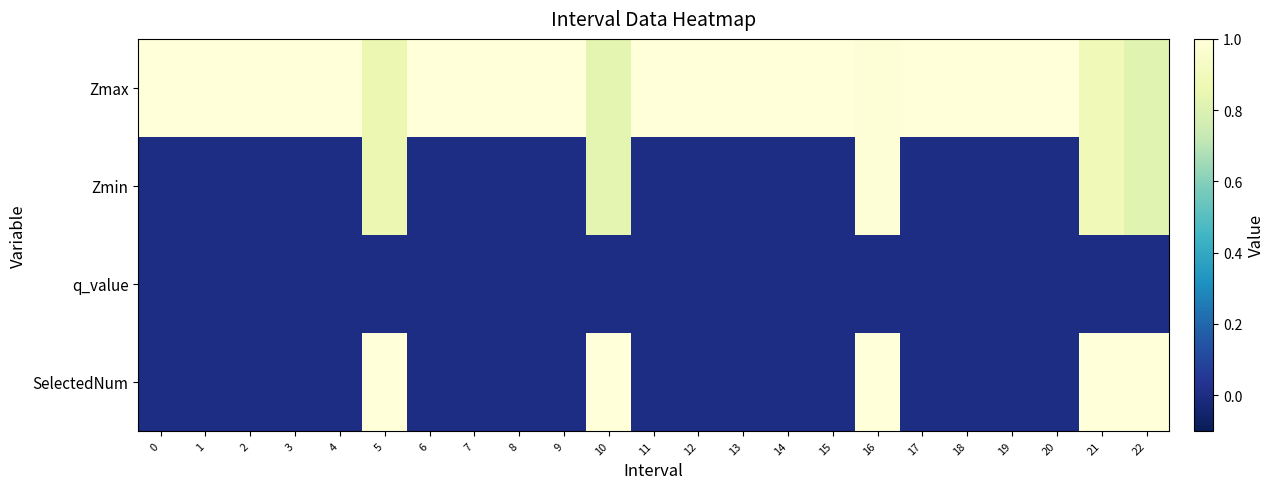

Reading left to right, transcribe all the data shown in this chart.

Zmax: 0=1.0	1=1.0	2=1.0	3=1.0	4=1.0	5=0.9	6=1.0	7=1.0	8=1.0	9=1.0	10=0.8	11=1.0	12=1.0	13=1.0	14=1.0	15=1.0	16=1.0	17=1.0	18=1.0	19=1.0	20=1.0	21=0.9	22=0.8
Zmin: 0=0.0	1=0.0	2=0.0	3=0.0	4=0.0	5=0.9	6=0.0	7=0.0	8=0.0	9=0.0	10=0.8	11=0.0	12=0.0	13=0.0	14=0.0	15=0.0	16=1.0	17=0.0	18=0.0	19=0.0	20=0.0	21=0.9	22=0.8
q_value: 0=0.0	1=0.0	2=0.0	3=0.0	4=0.0	5=-0.0	6=0.0	7=0.0	8=0.0	9=0.0	10=-0.0	11=0.0	12=0.0	13=0.0	14=0.0	15=0.0	16=-0.0	17=0.0	18=0.0	19=0.0	20=0.0	21=-0.0	22=-0.0
SelectedNum: 0=0.0	1=0.0	2=0.0	3=0.0	4=0.0	5=1.0	6=0.0	7=0.0	8=0.0	9=0.0	10=1.0	11=0.0	12=0.0	13=0.0	14=0.0	15=0.0	16=1.0	17=0.0	18=0.0	19=0.0	20=0.0	21=1.0	22=1.0